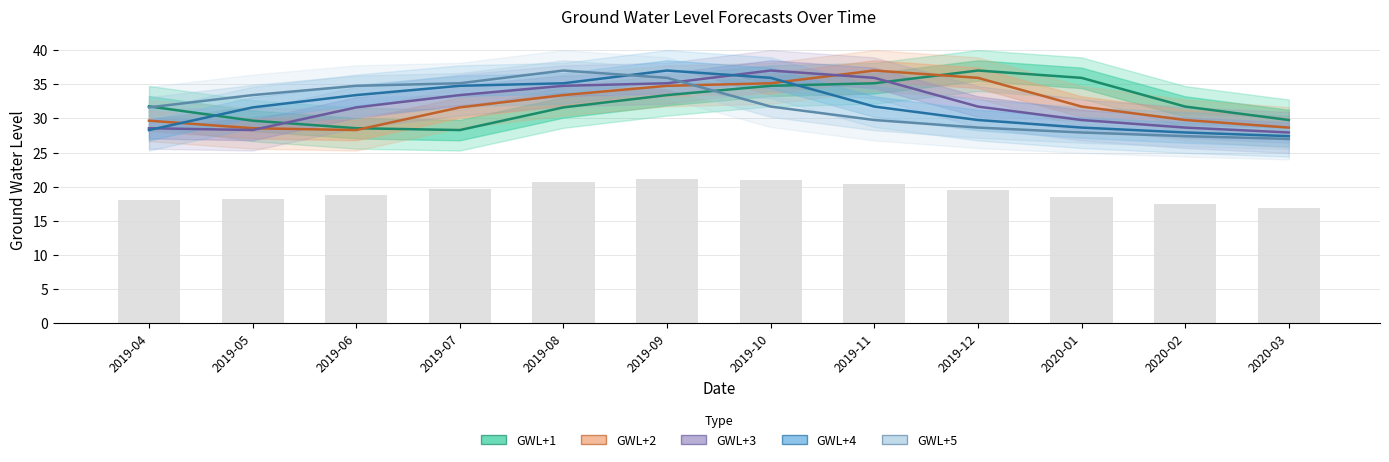

At how many categories does at least one series exceed 33?

9